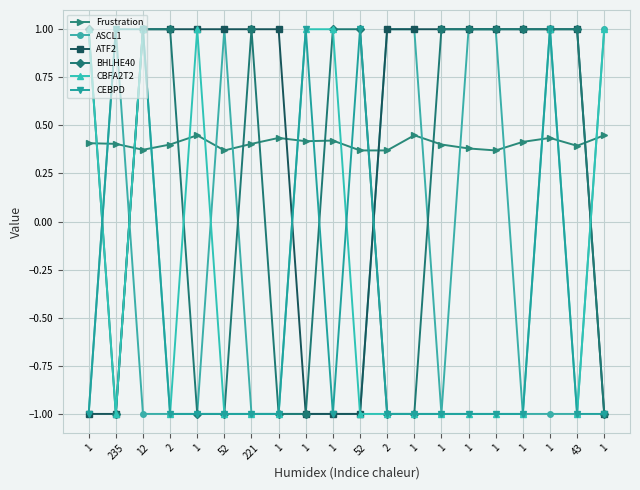

Does the chart have visible grid lines?

Yes